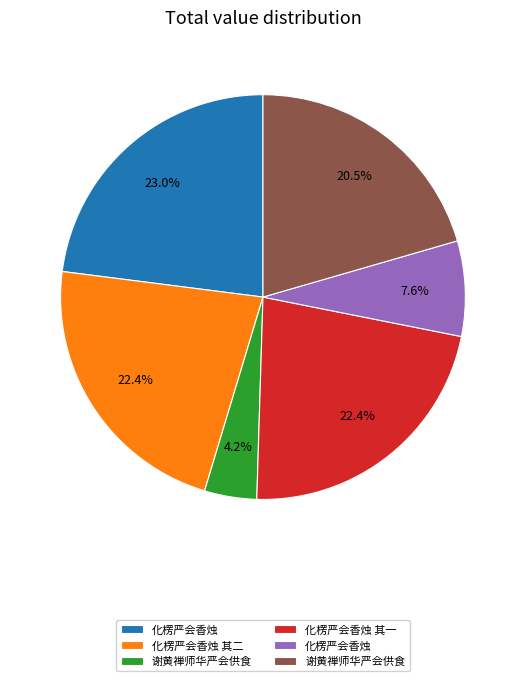

Is there a majority slice in this chart?

No